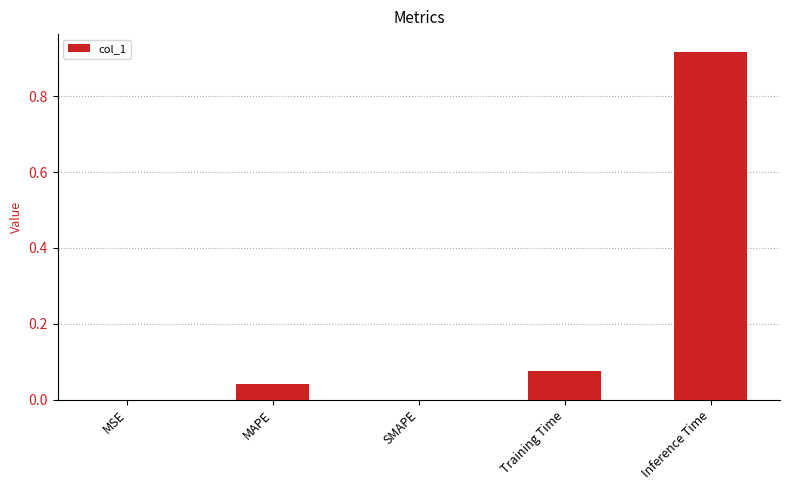

True or false: the data shows 0.1 at MAPE.

False